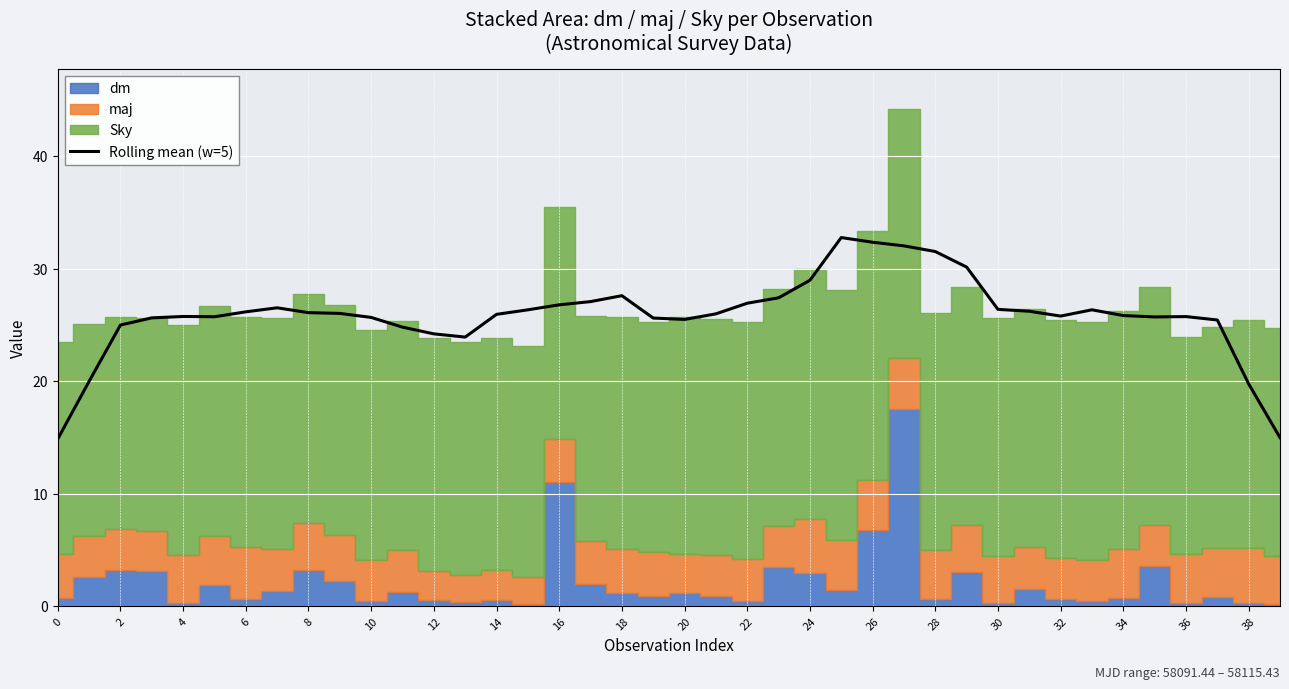

The value of Rolling mean (w=5) at 16 is 44.3. True or false?

False